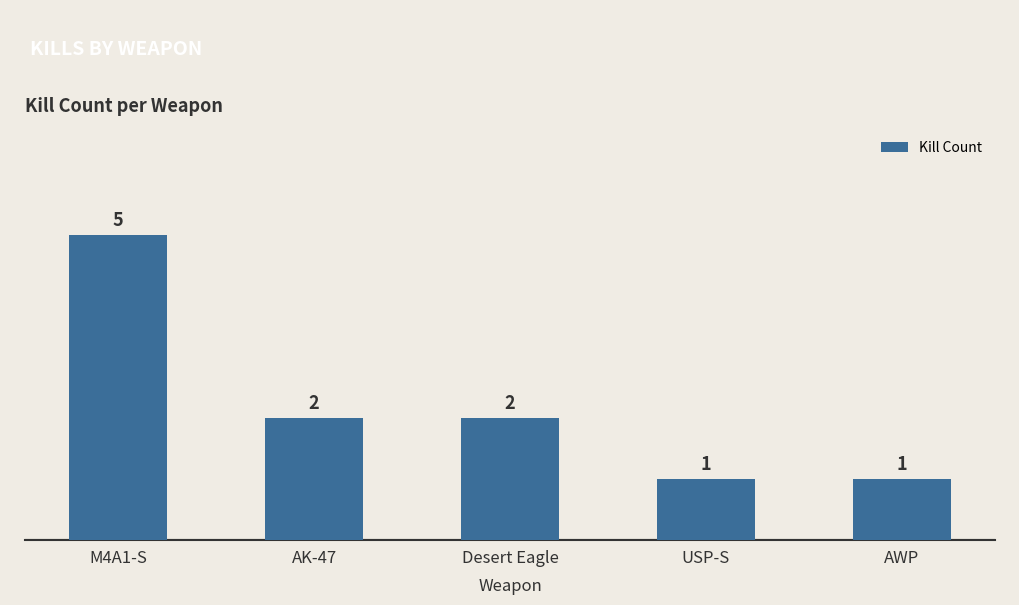

What position from the right is AK-47?

4